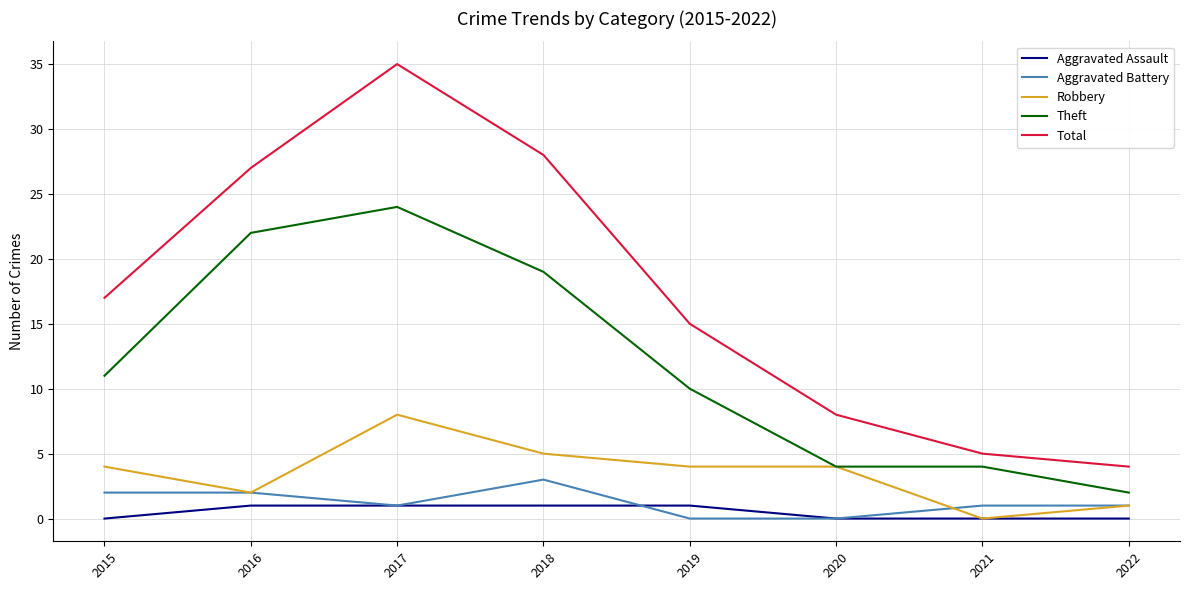

Which series has the largest total across all categories?

Total